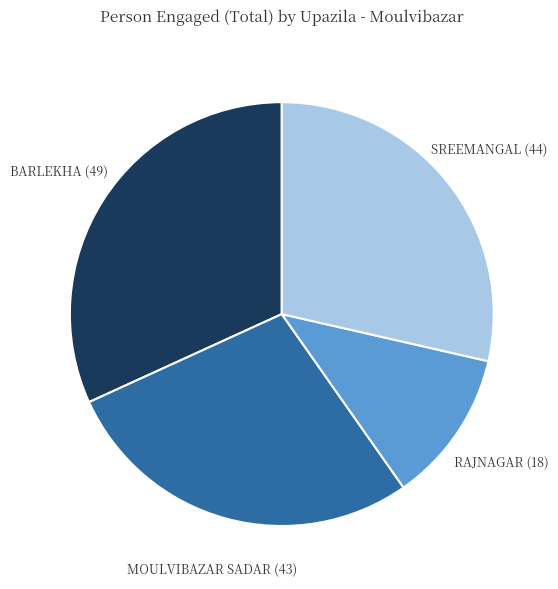

Does any single category account for the majority?

No